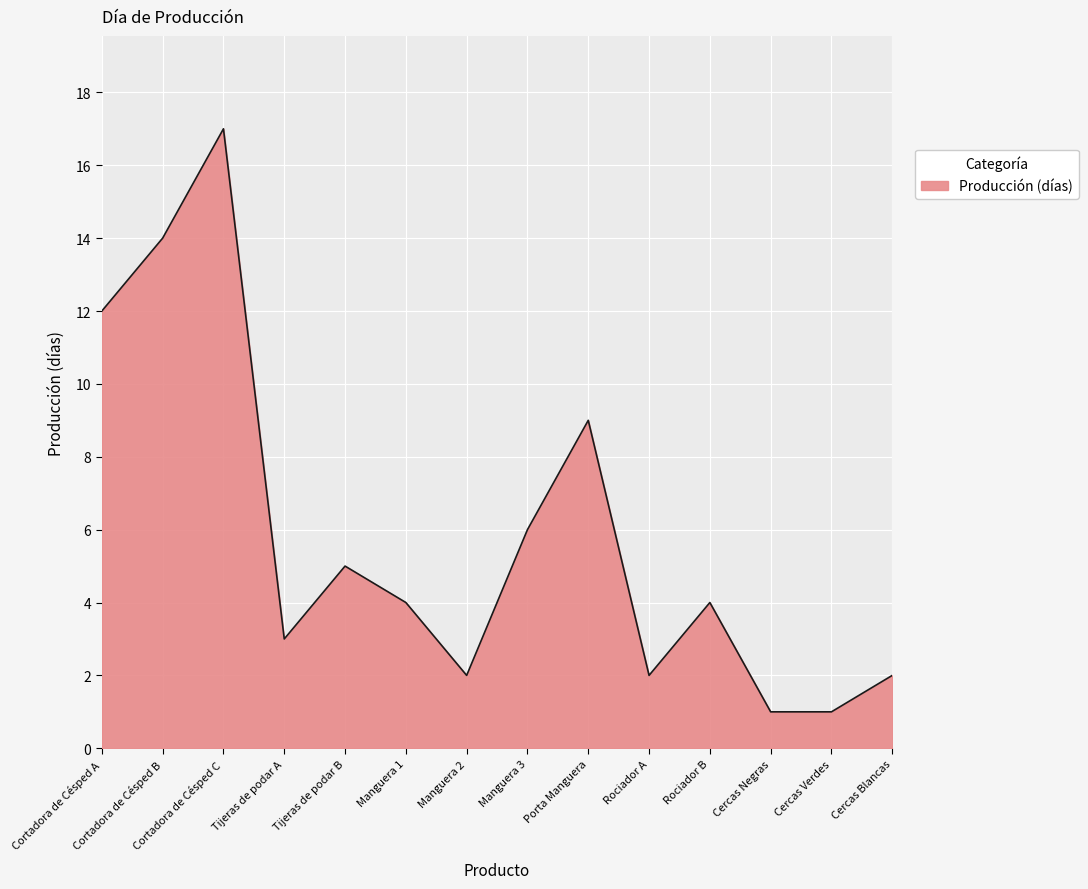

Which category has the highest value across all series?

Cortadora de Césped C